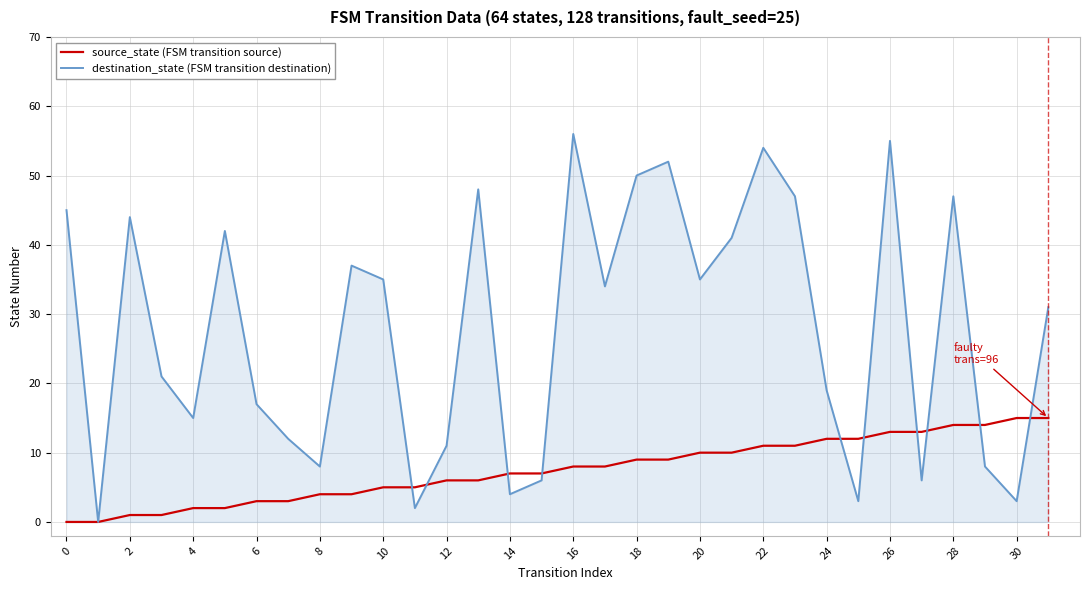

Does the chart display data point markers on the line(s)?

No